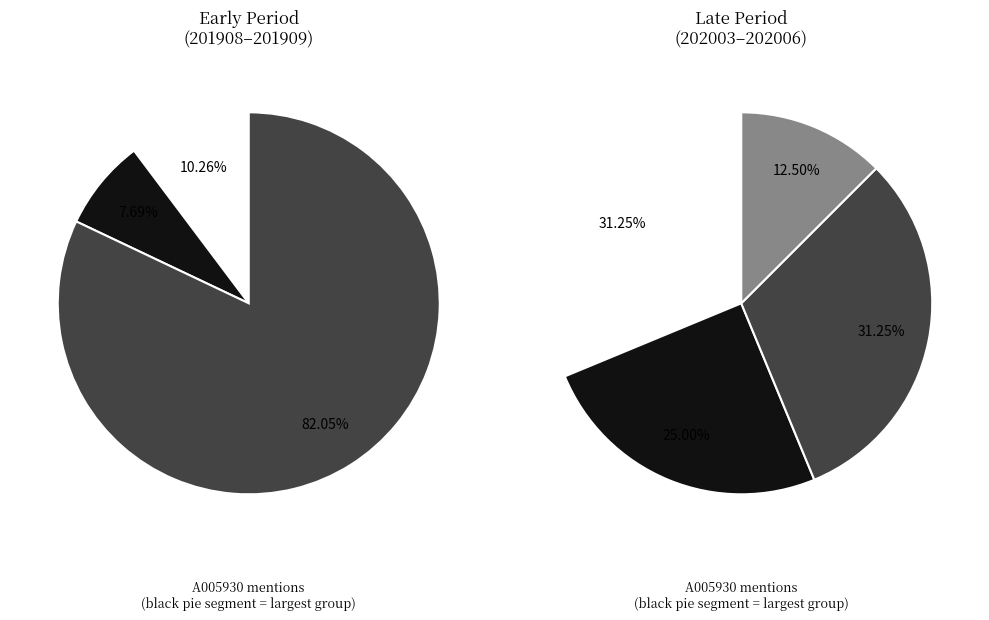

To the nearest percent, what portion does 202006 represent?

10%